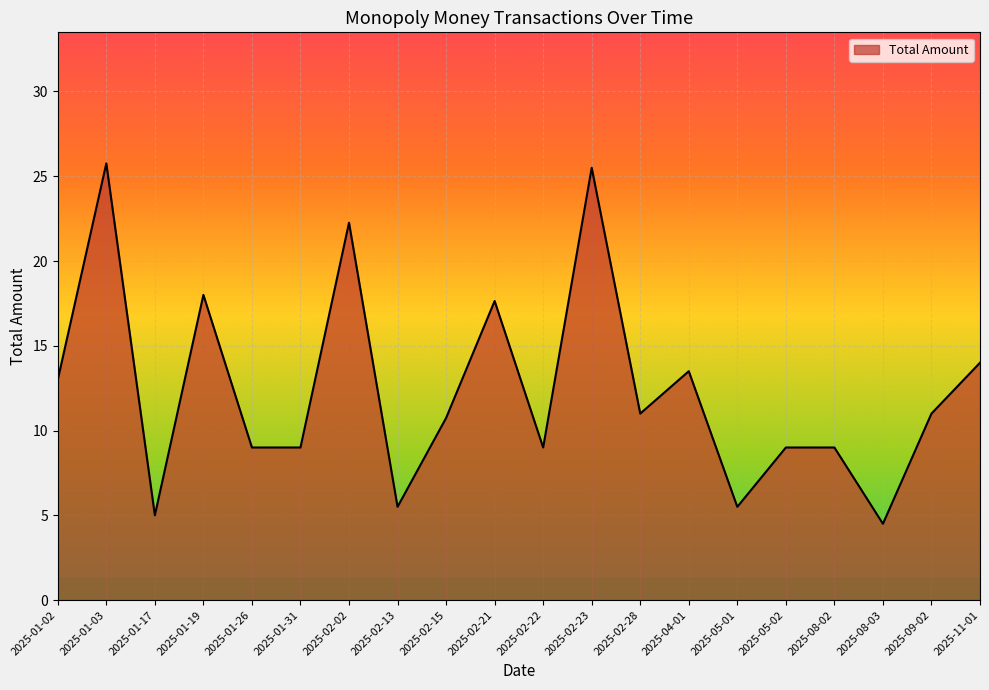

Reading right to left, transcribe all the data shown in this chart.

2025-11-01=14.0	2025-09-02=11.0	2025-08-03=4.5	2025-08-02=9.0	2025-05-02=9.0	2025-05-01=5.5	2025-04-01=13.5	2025-02-28=11.0	2025-02-23=25.5	2025-02-22=9.0	2025-02-21=17.6	2025-02-15=10.7	2025-02-13=5.5	2025-02-02=22.3	2025-01-31=9.0	2025-01-26=9.0	2025-01-19=18.0	2025-01-17=5.0	2025-01-03=25.8	2025-01-02=13.0